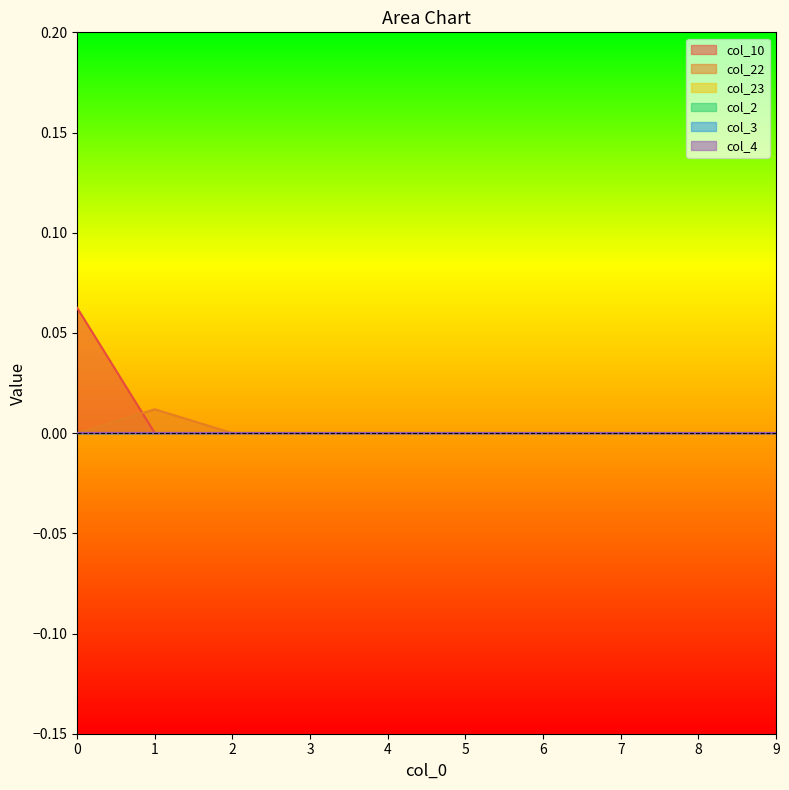

The value of col_22 at 6 is 0.0. True or false?

True